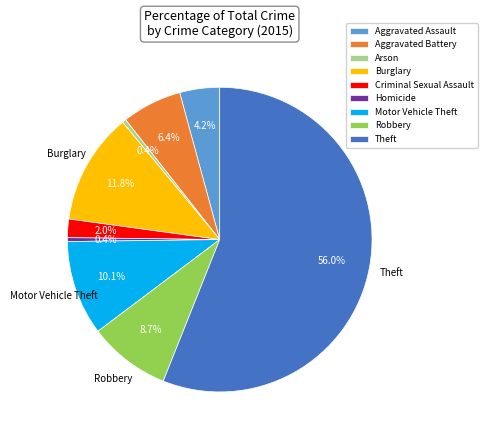

What is the ratio of the value at Aggravated Battery to the value at Robbery?

0.7